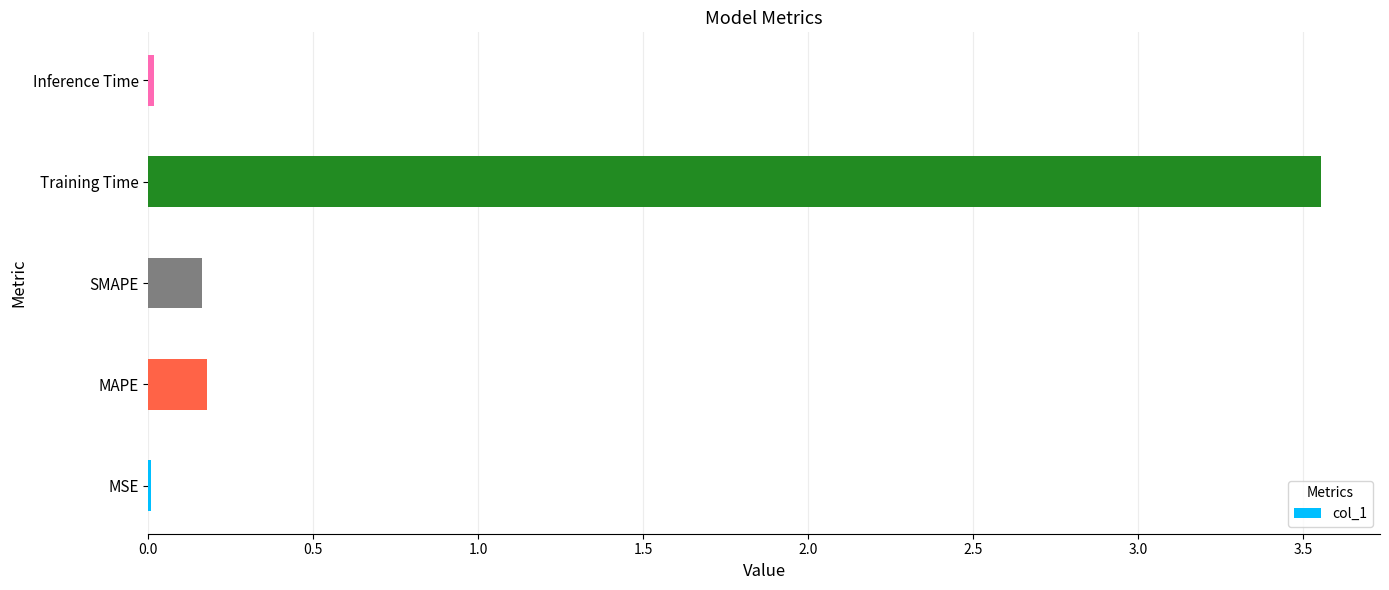

The value at MAPE is 0.2. True or false?

True